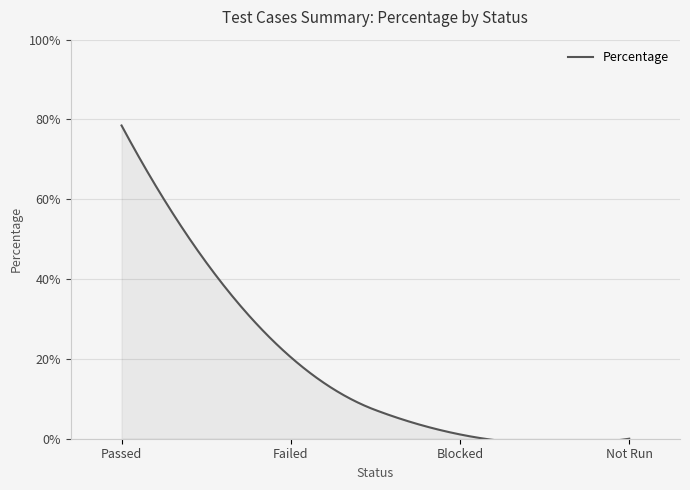

How many lines are shown in the chart?

1